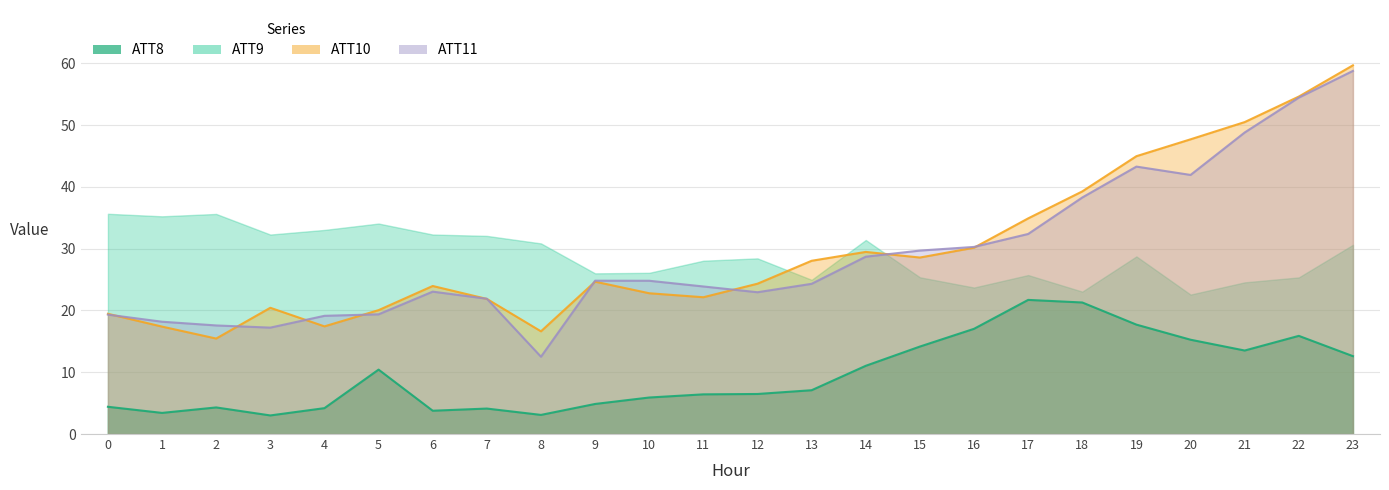

True or false: ATT8 has more than 2 points higher than both neighbors.

True